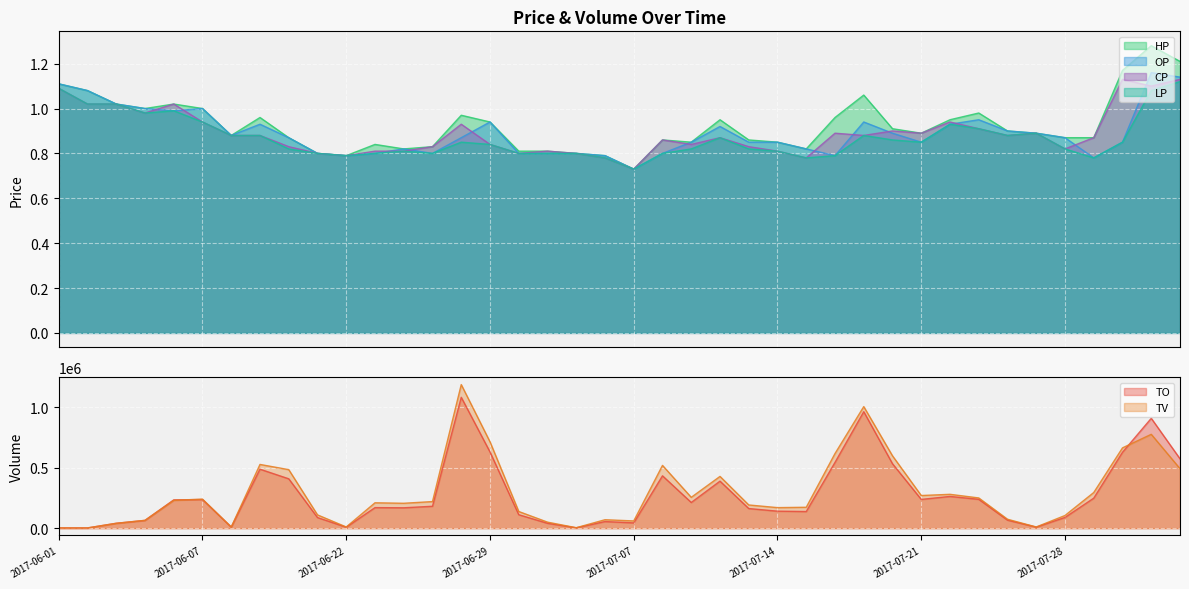

True or false: HP and LP cross at least once.

False